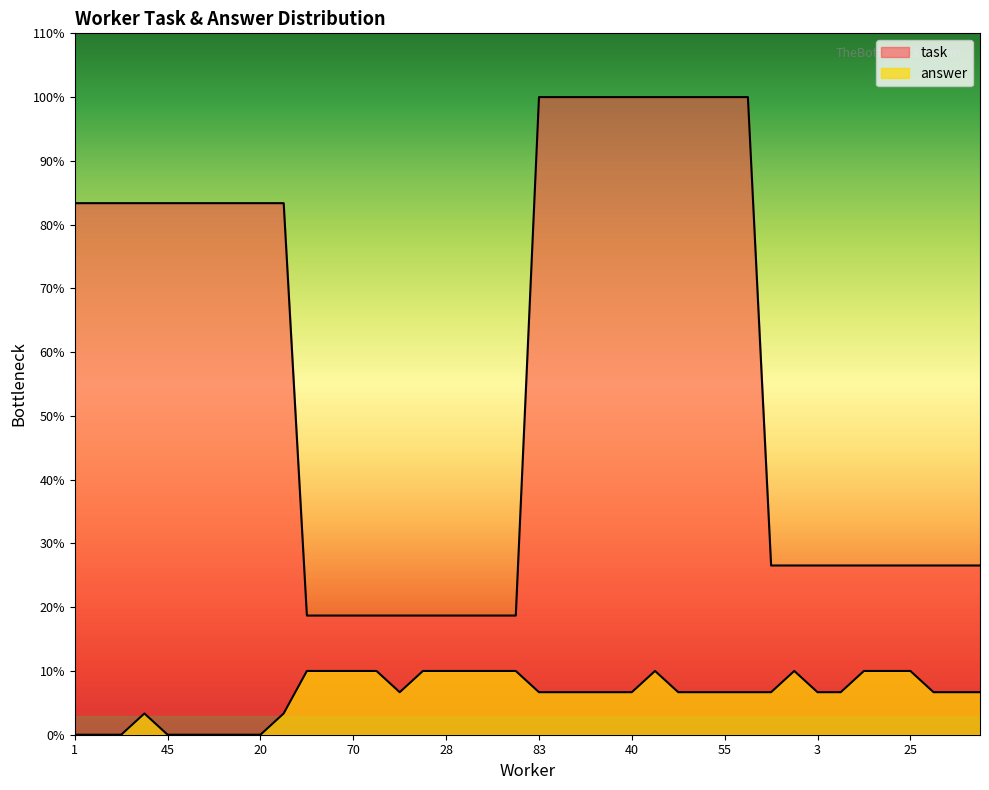

List the labels in order of answer value, largest first.

12, 16, 70, 25, 71, 28, 39, 51, 47, 2, 83, 35, 10, 25, 37, 83, 39, 13, 47, 40, 23, 35, 55, 29, 48, 3, 49, 15, 5, 19, 3, 5, 1, 40, 44, 45, 23, 46, 47, 20